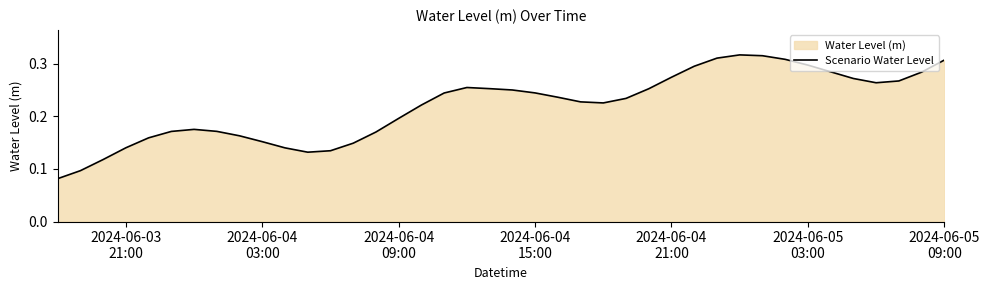

How many distinct data groups are displayed?

1